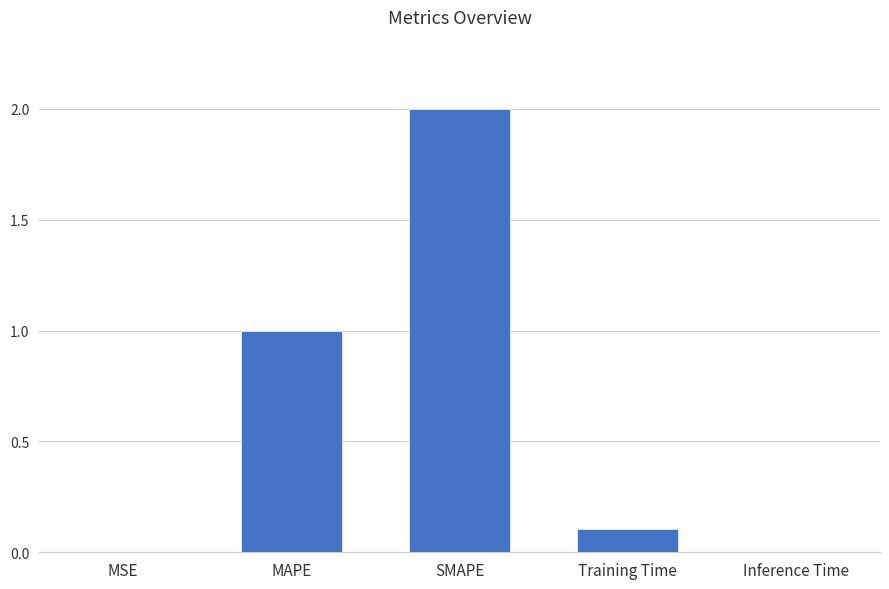

What is the greatest value displayed?

2.0